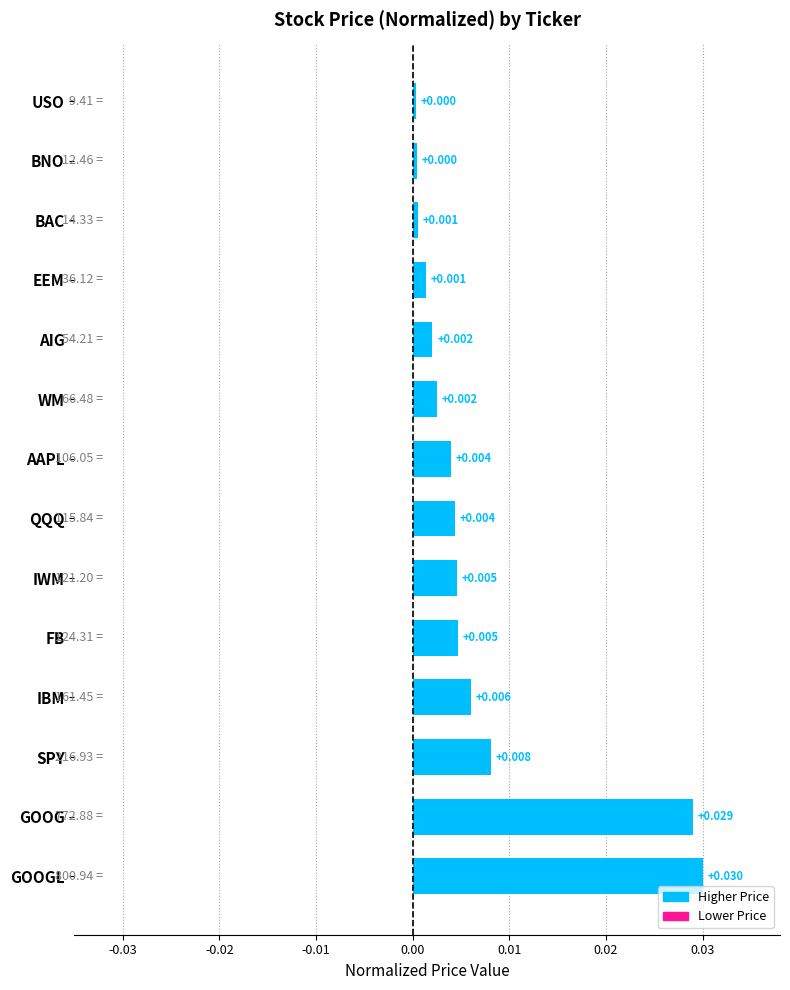

Which has a higher value, GOOG or GOOGL?

GOOGL